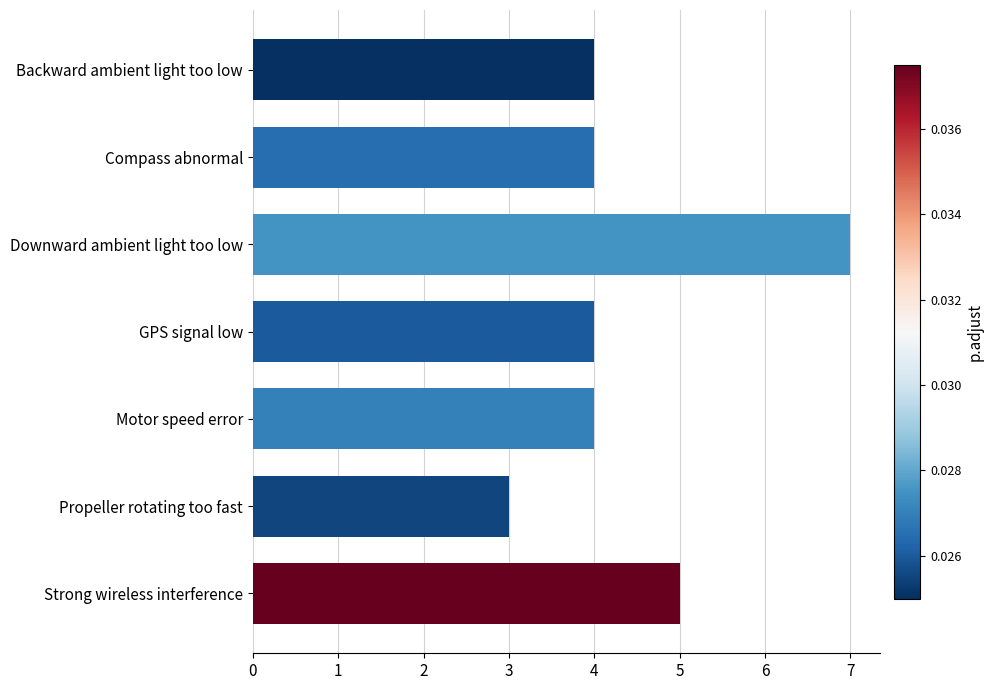

Where is the data nearest to the value 5?

Strong wireless interference